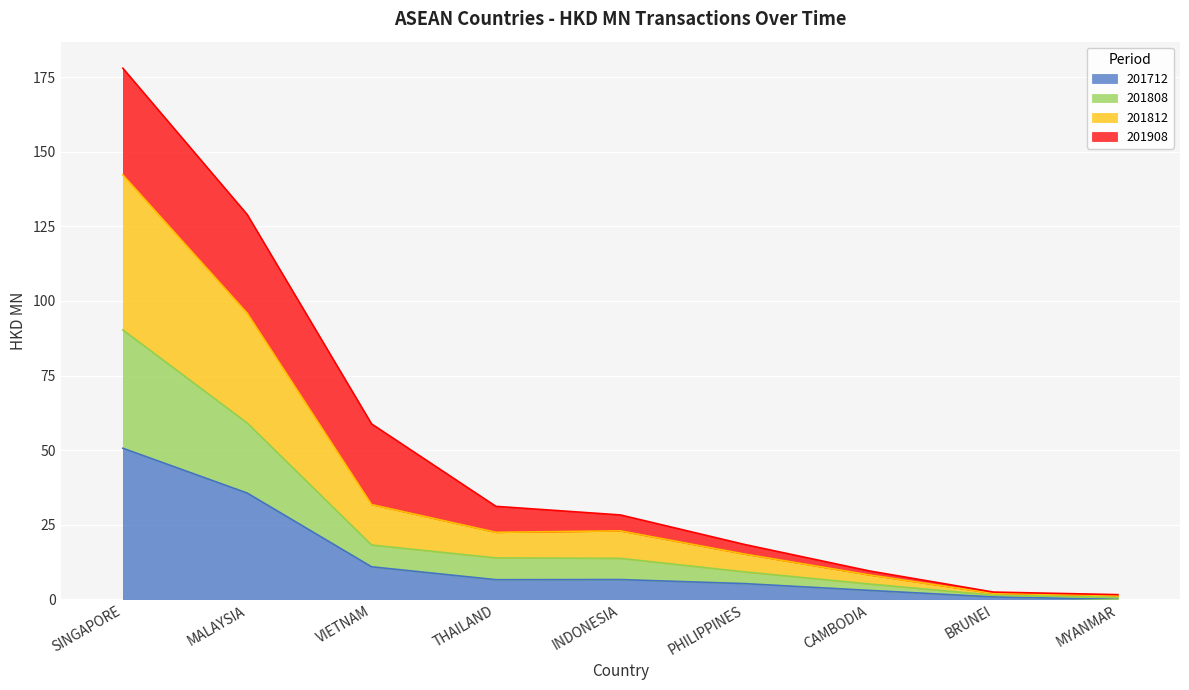

Is it true that 201712 equals 5.1 at VIETNAM?

False